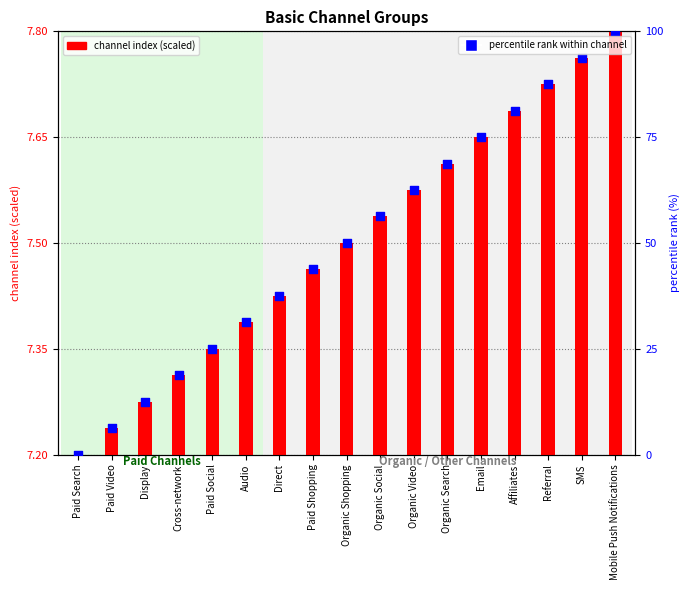

Which series has the largest total across all categories?

percentile rank within channel